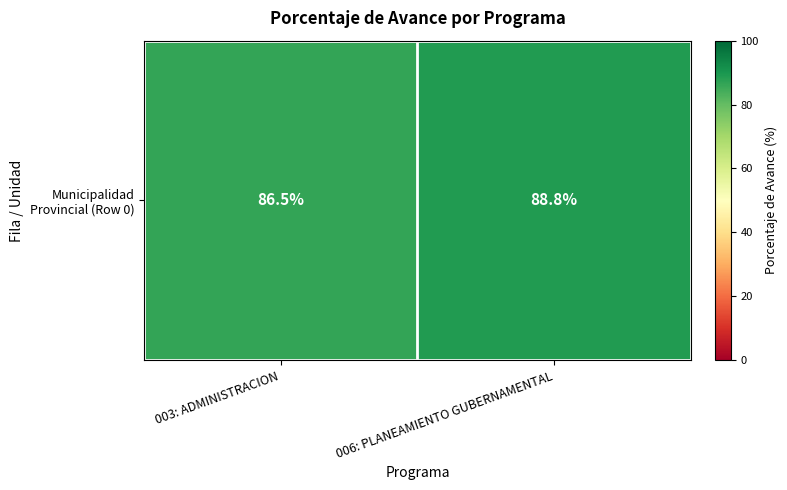

At which label is the value closest to 87?

003: ADMINISTRACION